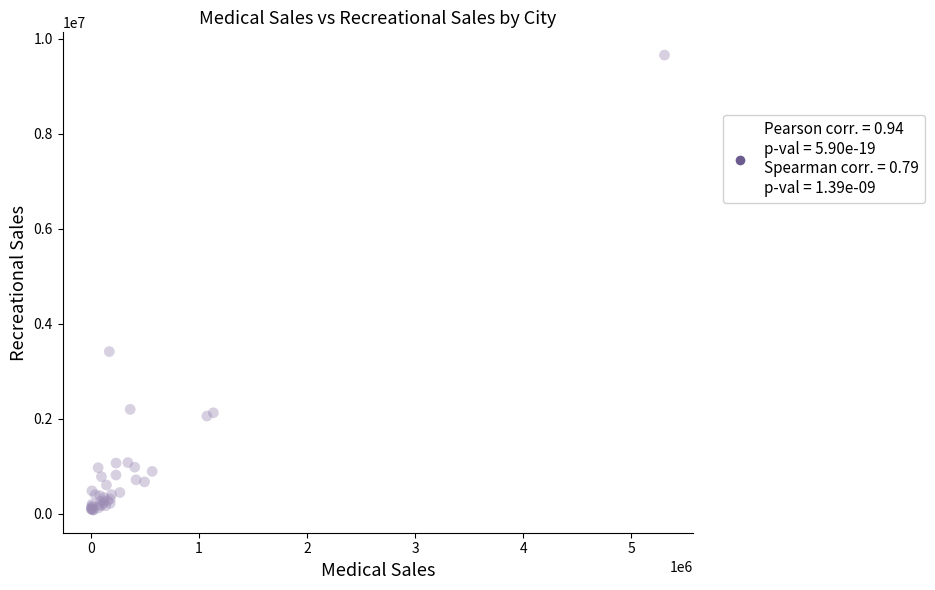

What Y value in the scatter plot is closest to 4867491?

3414566.0